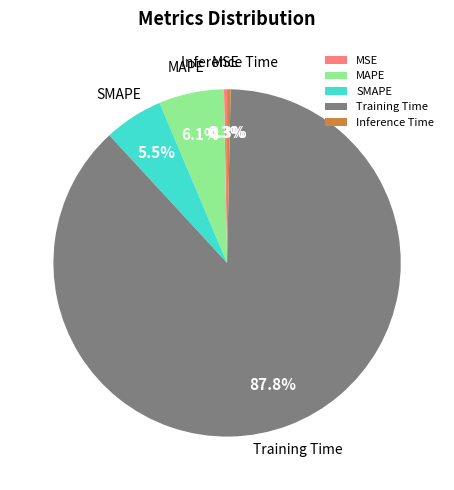

Which slice is the largest?

Training Time